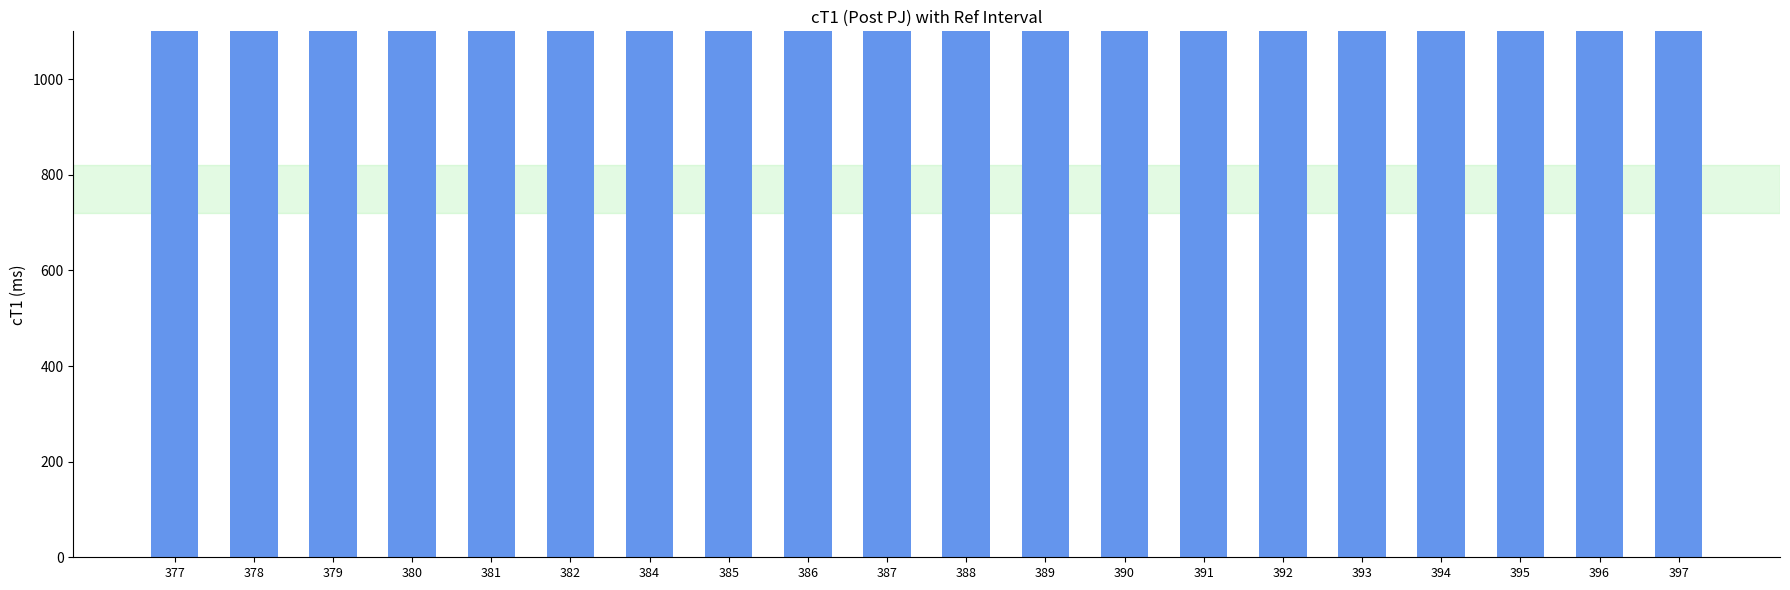

What is the sum of all values?

45127